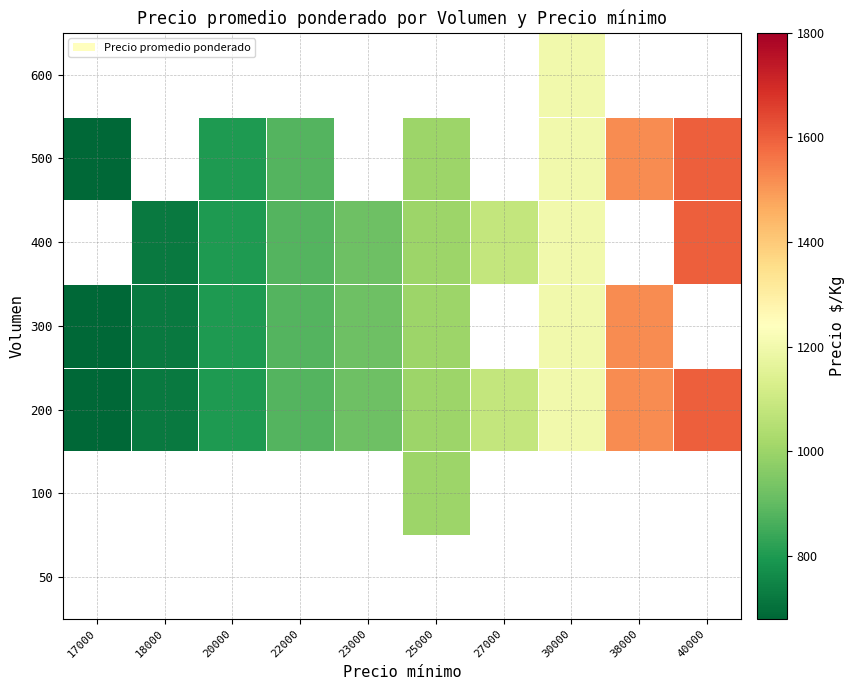

What is the greatest value displayed?

1600.0